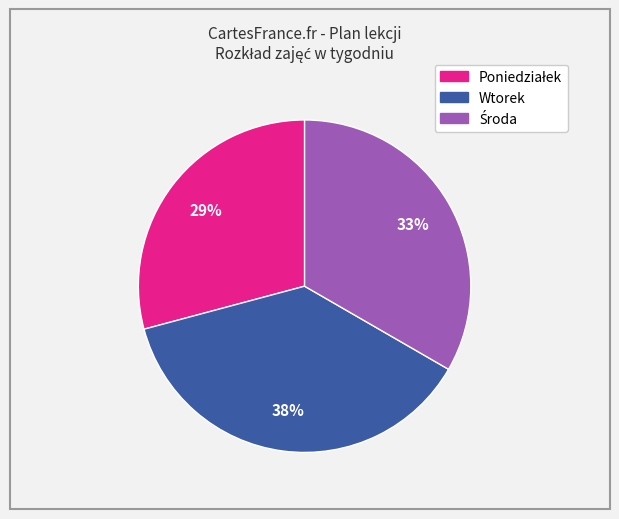

To the nearest percent, what is the average slice percentage?

33%